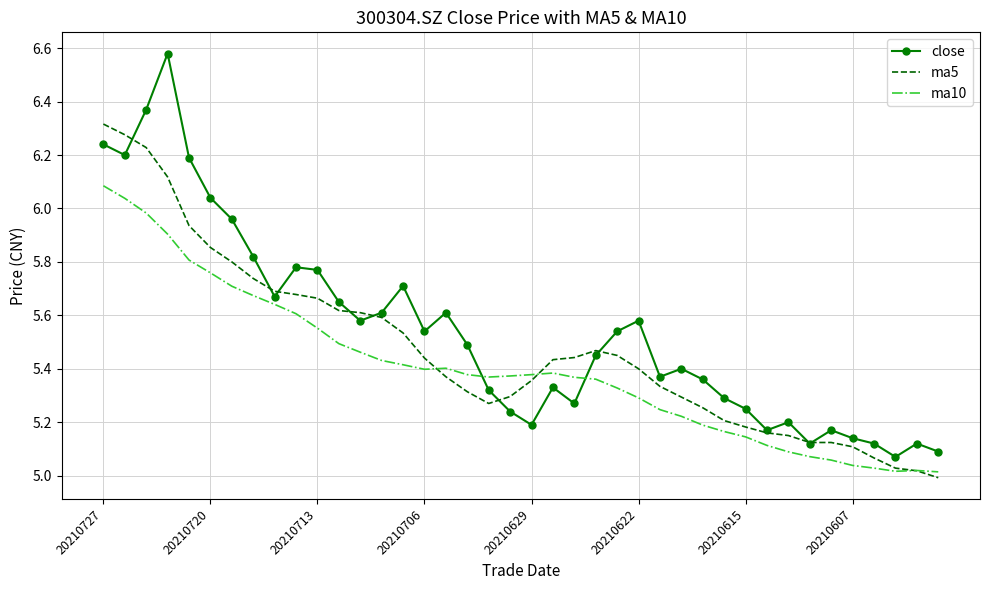

True or false: ma10 and close intersect in this chart.

True